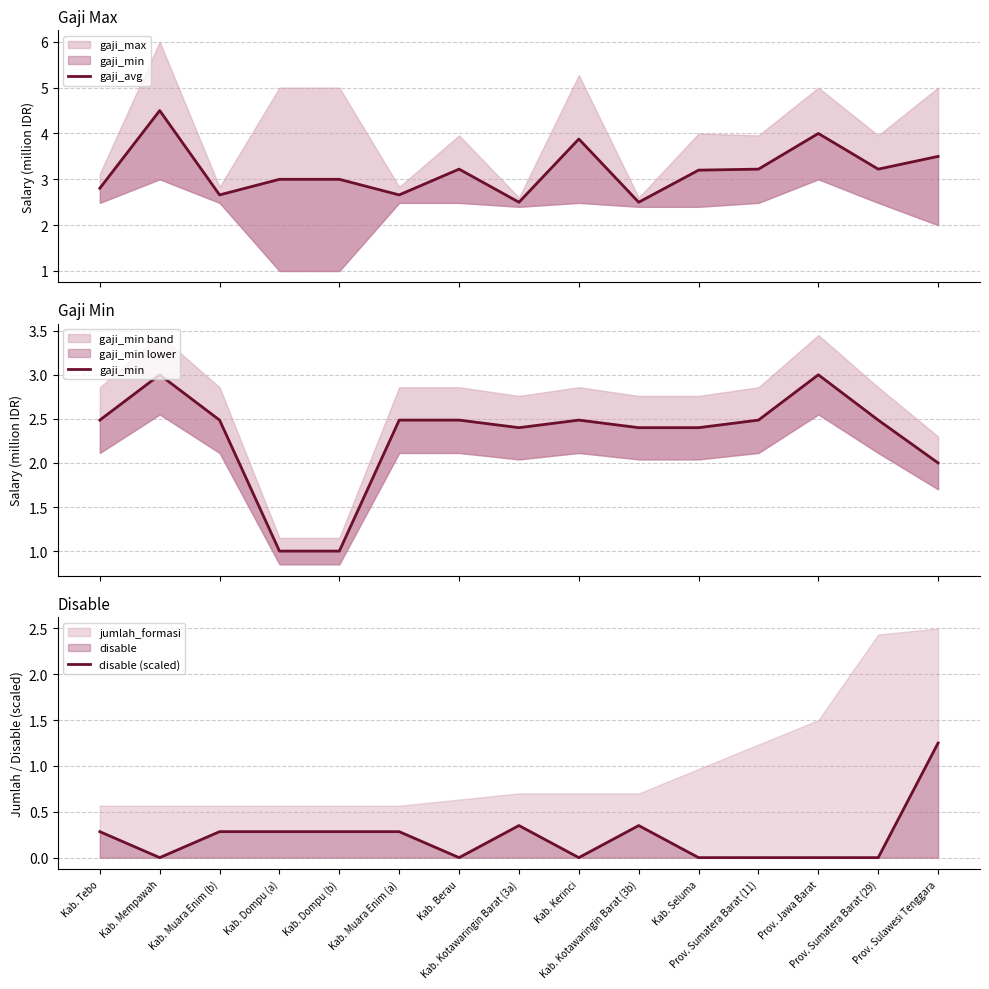

True or false: gaji_min has more than 1 points higher than both neighbors.

True